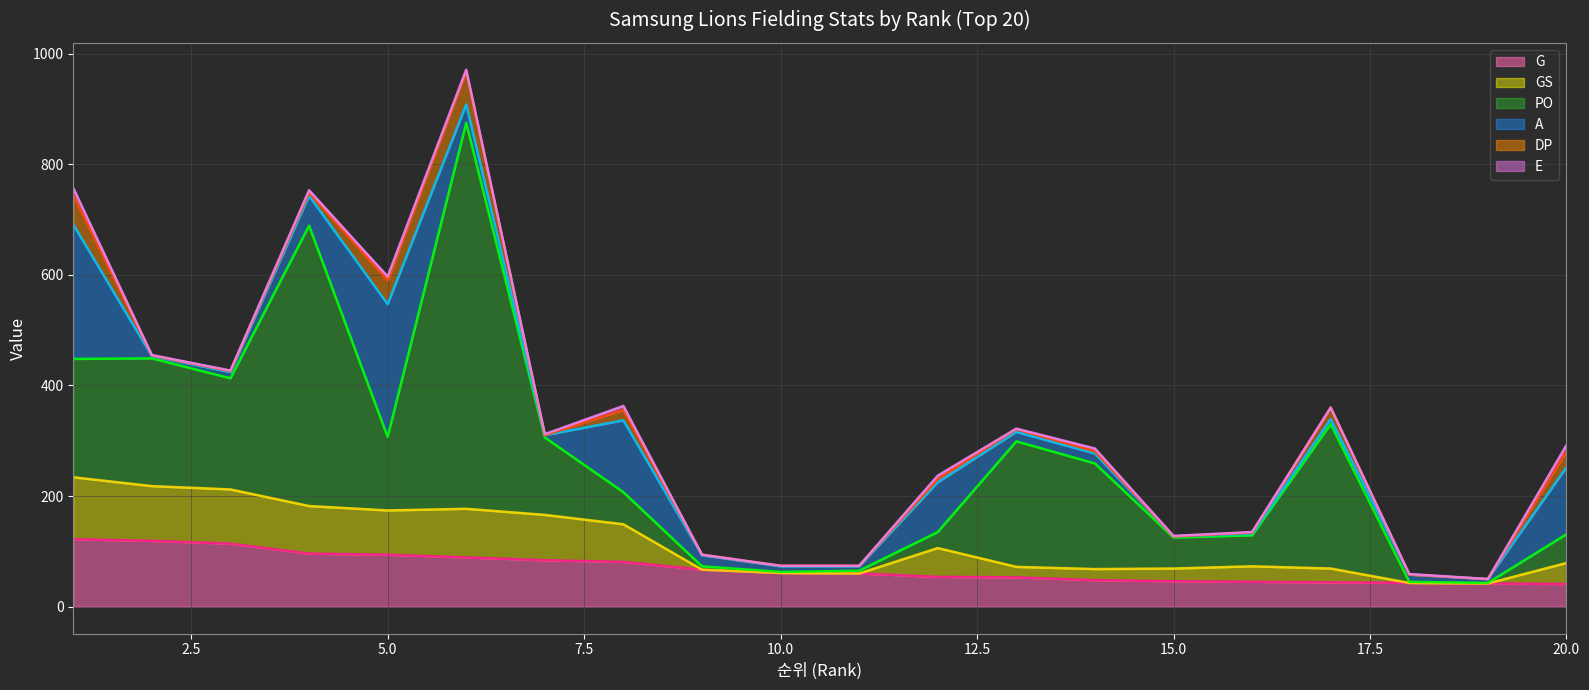

The DP series shows 21 at 17. True or false?

True